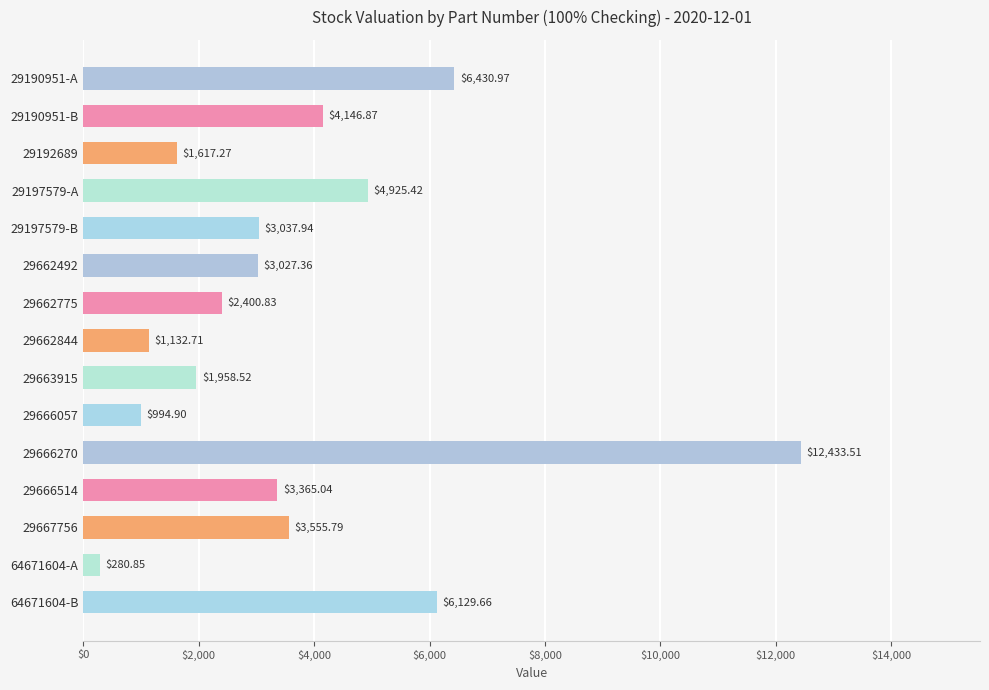

Which category has the lowest value across all series?

64671604-A